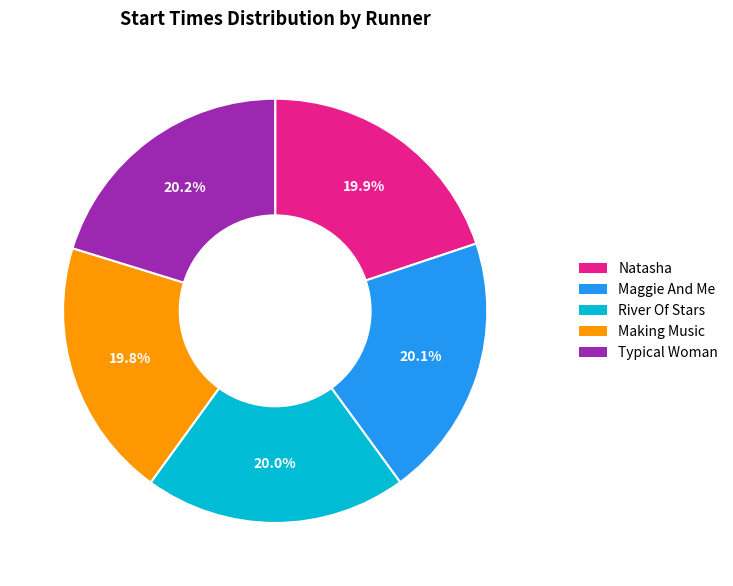

What is the ratio of the value at River Of Stars to the value at Making Music?

1.0